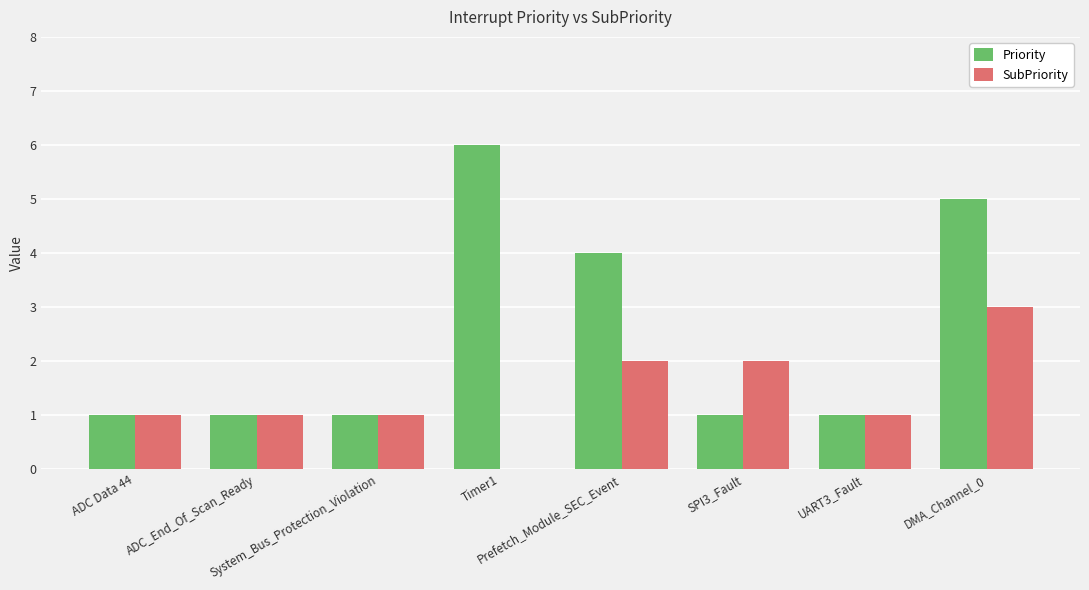

How many distinct data groups are displayed?

2